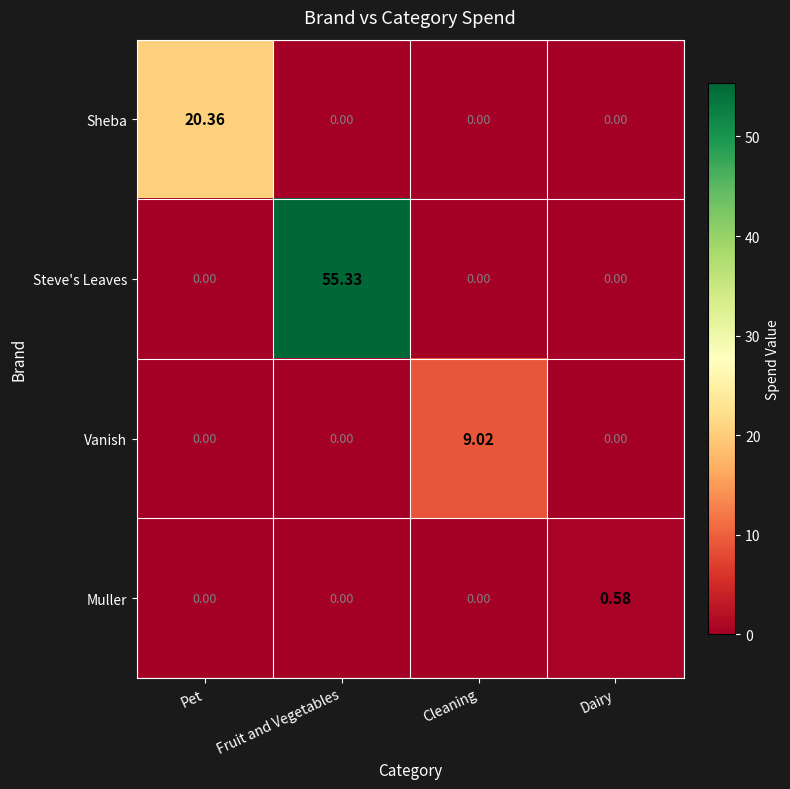

Rank the series by their maximum value, from highest to lowest.

Steve's Leaves, Sheba, Vanish, Muller